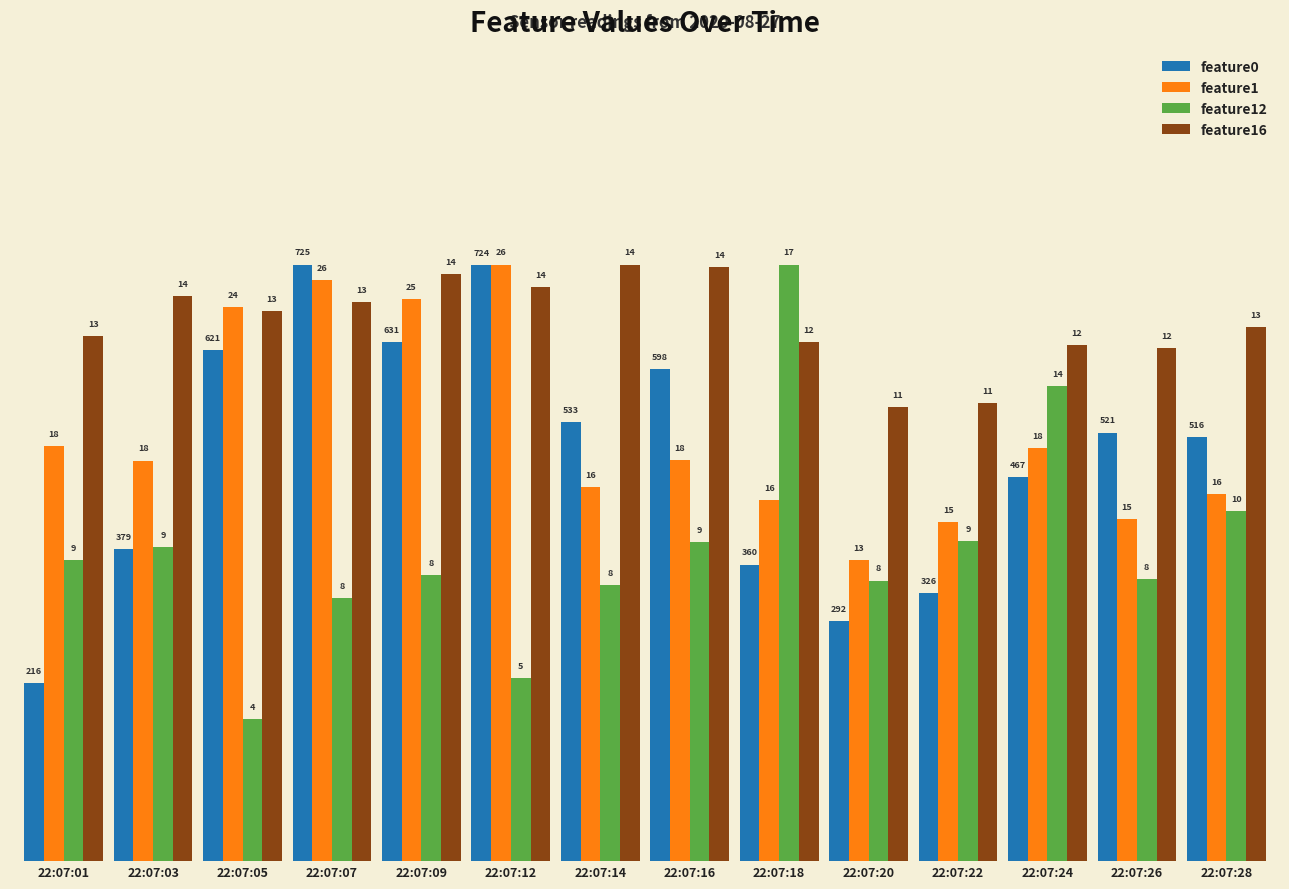

Are the bars horizontal?

No